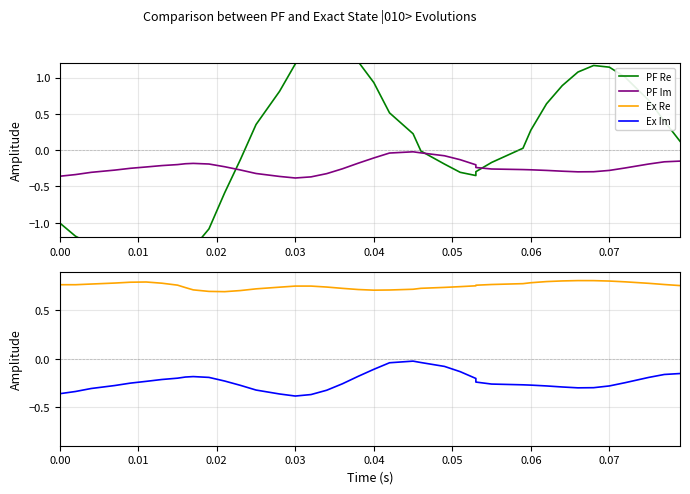

True or false: PF Im and Ex Re cross at least once.

False